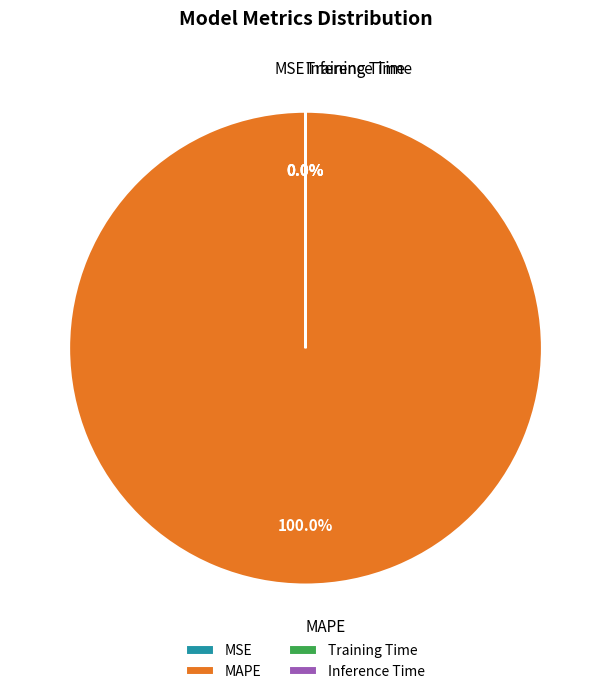

Which slice is the largest?

MAPE